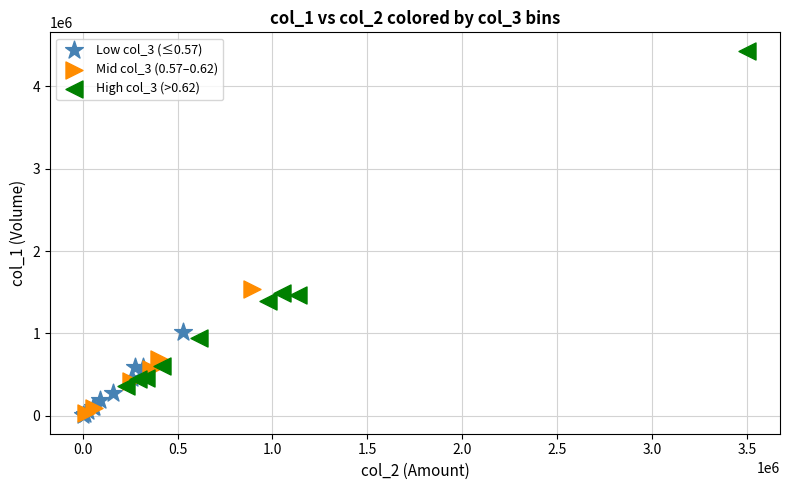

What are all the series names shown in the legend?

Low col_3 (≤0.57), Mid col_3 (0.57–0.62), High col_3 (>0.62)